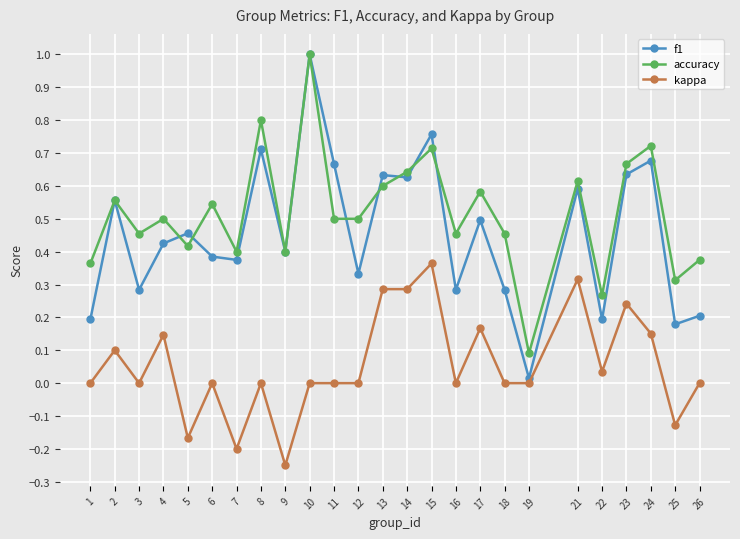

The f1 series shows 0.4 at 9. True or false?

True